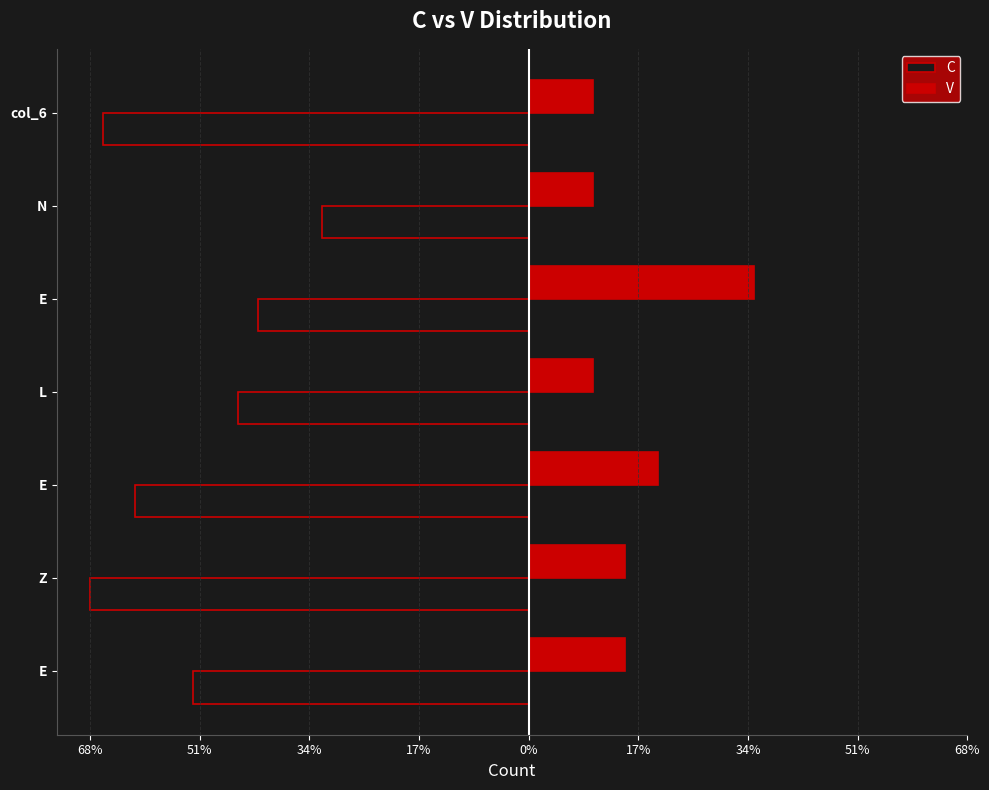

Reading left to right, what are all the values shown in this chart?

C: -52	-68	-61	-45	-42	-32	-66
V: 15	15	20	10	35	10	10